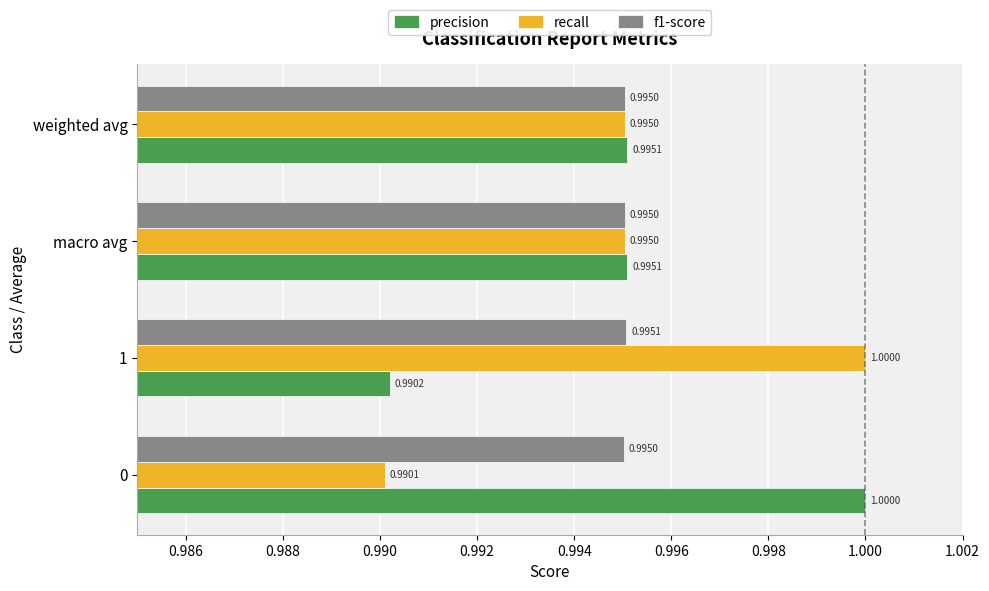

What is the average value of the f1-score series?

1.0